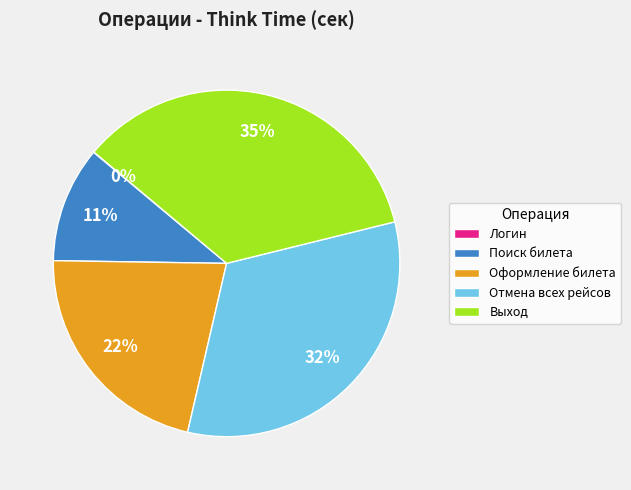

To the nearest percent, what is the average slice percentage?

20%